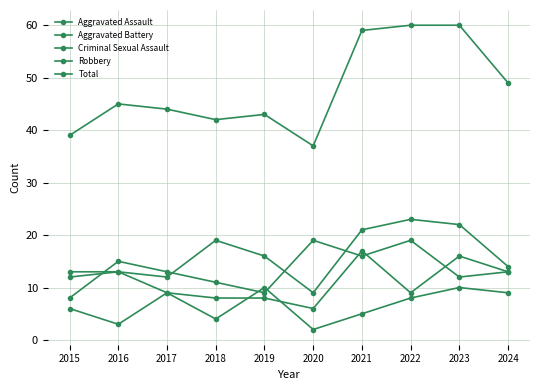

List the labels in order of Aggravated Assault value, largest first.

2022, 2023, 2021, 2018, 2019, 2024, 2016, 2015, 2017, 2020